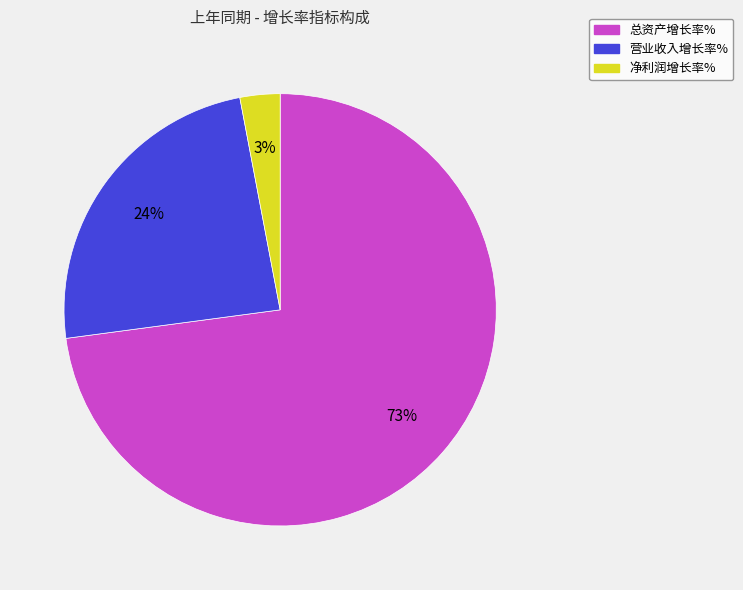

To the nearest percent, what is the combined percentage of 总资产增长率% and 净利润增长率%?

76%